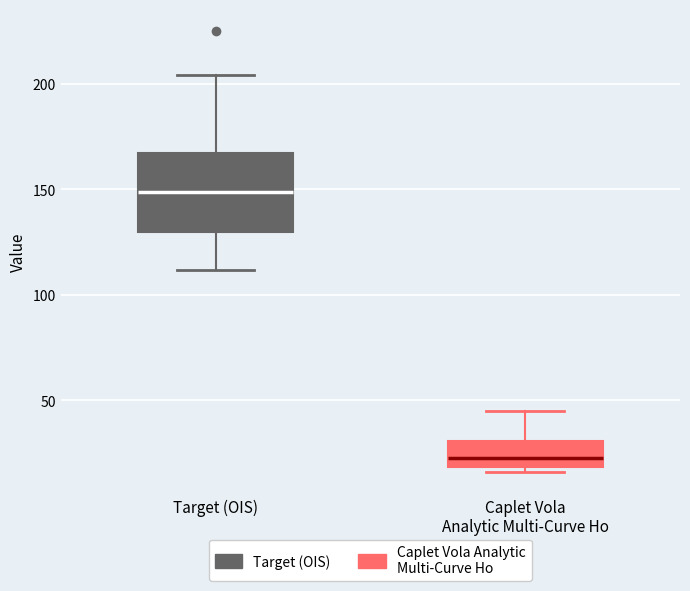

Reading left to right, transcribe this box plot: for each box, give where its median line is, the range the box spans, and where its two whiskers end, as read against the y-axis. The values are not printed on the chart, so give them approximately, as read against the axis.

Target (OIS): median 150, box 130 to 165, whiskers 110 to 205
Caplet Vola Analytic Multi-Curve Ho: median 20 (just above the box's lower edge), box 20 to 30, whiskers 15 to 45